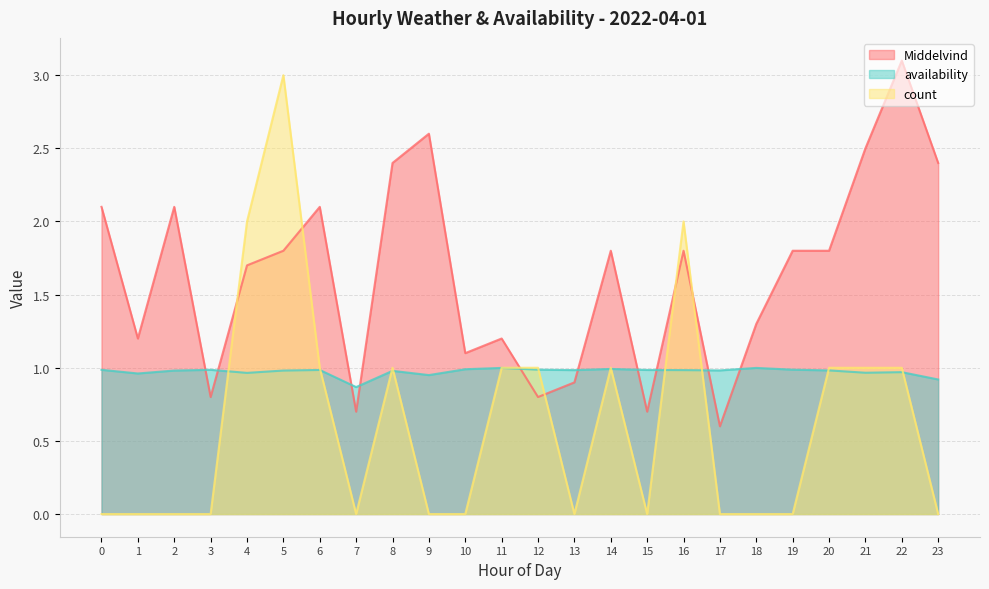

Rank the series by their average value, from highest to lowest.

Middelvind, availability, count